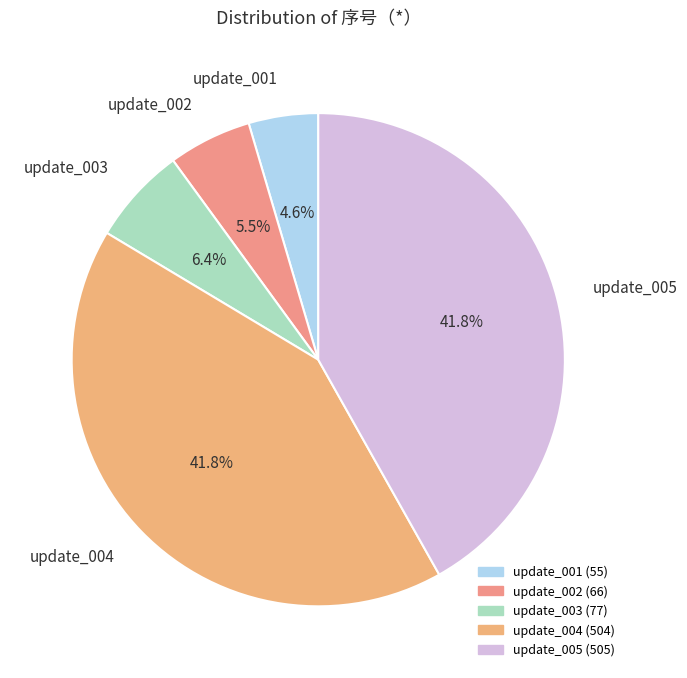

Which category has the smallest portion of the pie?

update_001